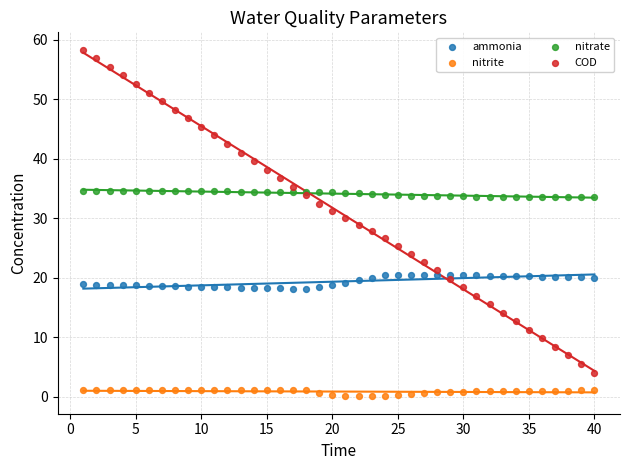

Which series has the widest spread of Y values?

COD